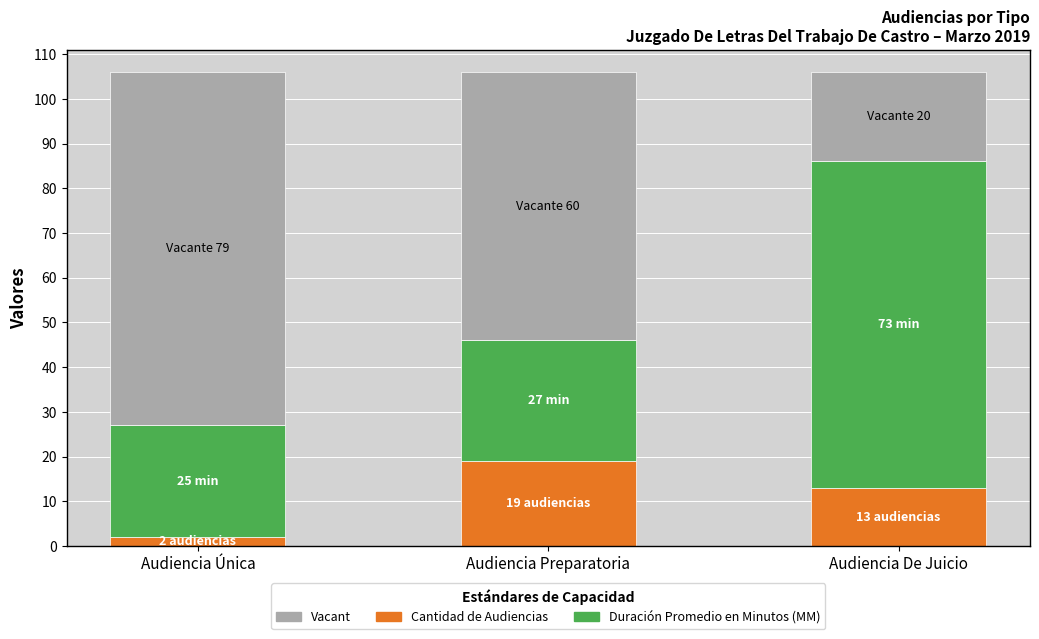

What is the total value across all series at Audiencia Única?

106